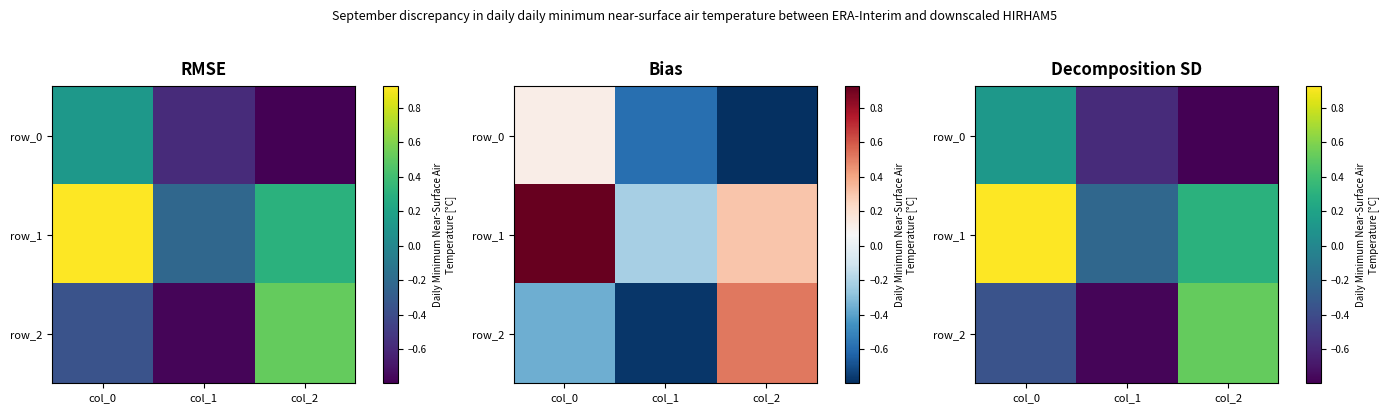

The value of row_1 at col_1 is -0.1. True or false?

False